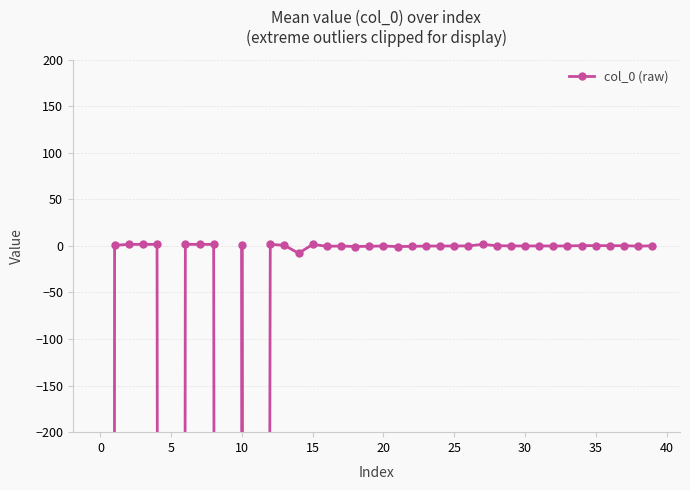

What is the average value?

-1278.8